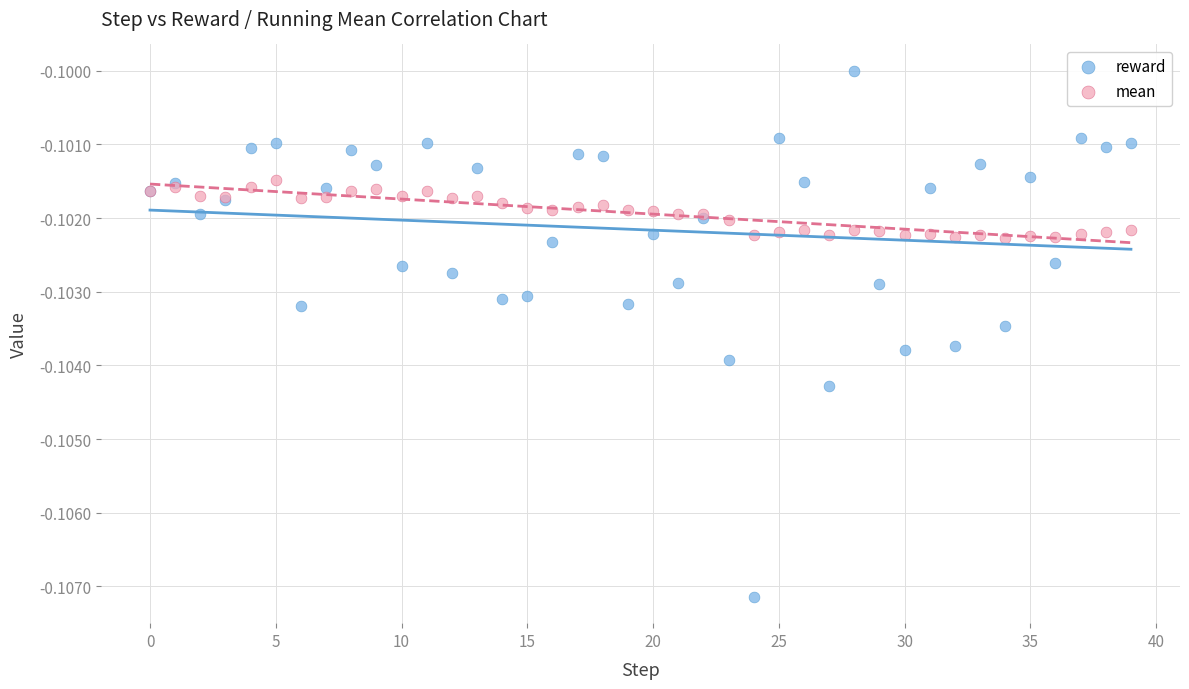

Which series reaches the minimum Y coordinate?

reward